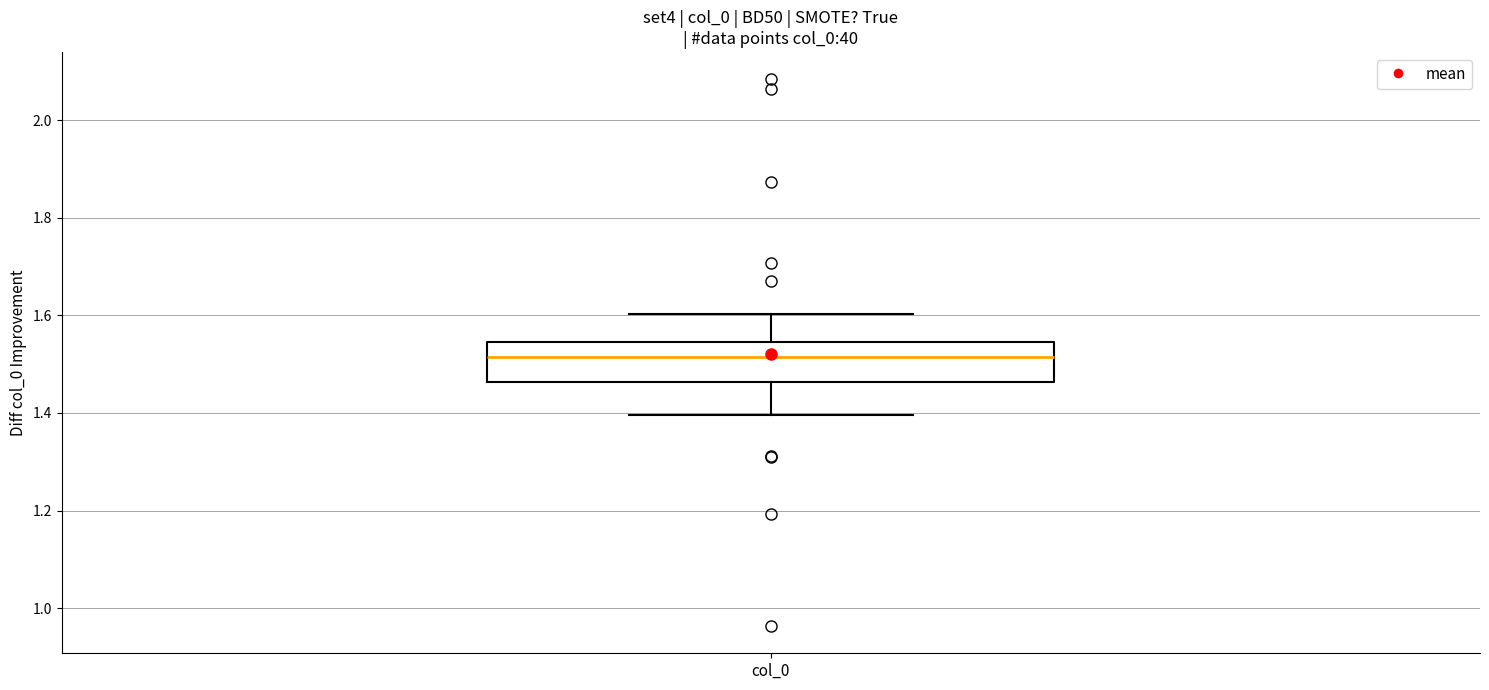

Where is the upper edge of the box for col_0 on the y-axis? The values are not printed on the chart, so give them approximately, as read against the axis.

1.54